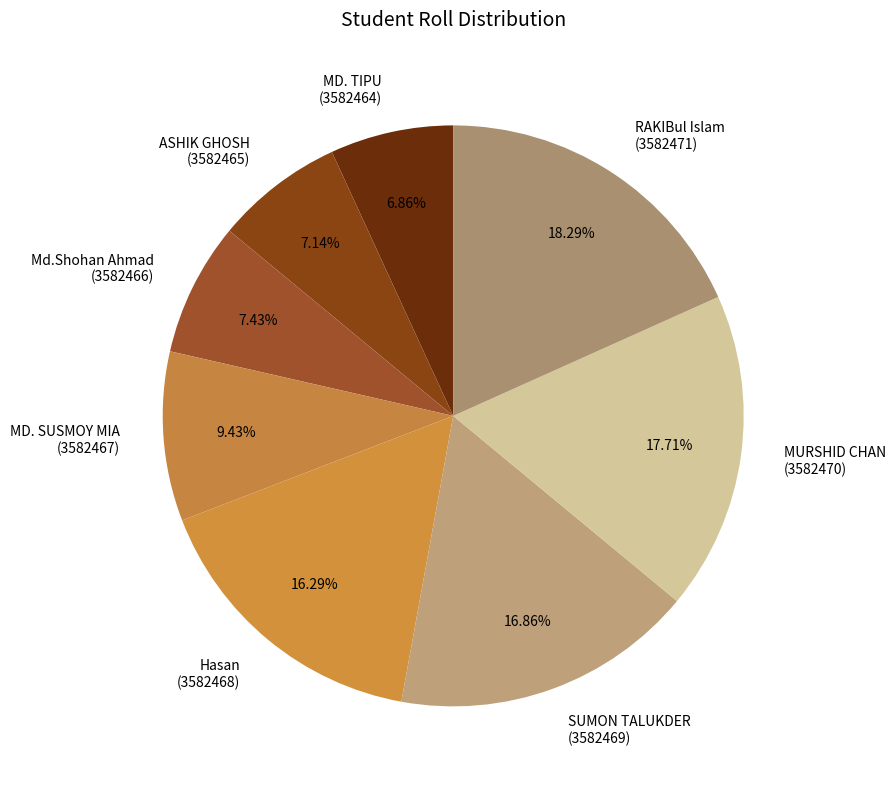

Combined, do Hasan (3582468) and MURSHID CHAN (3582470) account for over 50%?

No